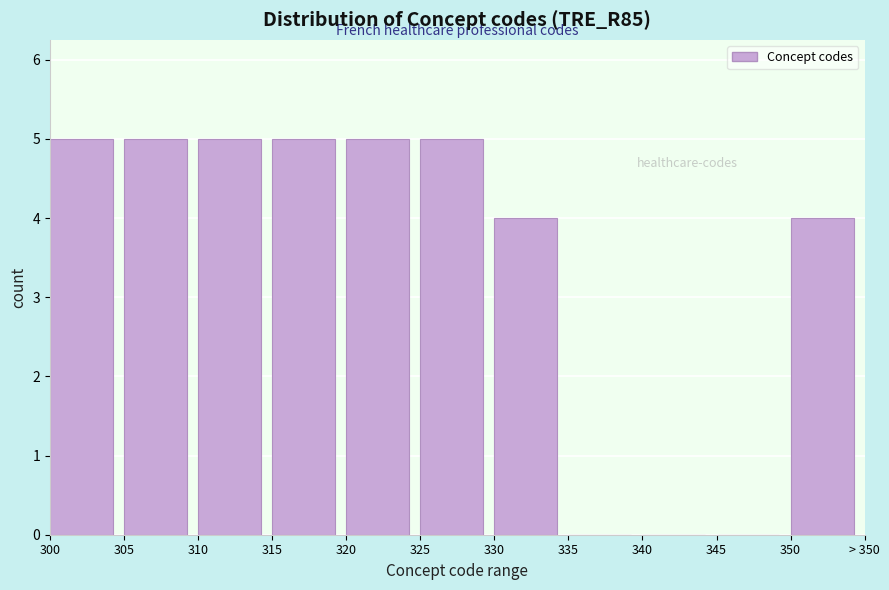

Reading left to right, list all the values displayed in this chart.

300=5	305=5	310=5	315=5	320=5	325=5	330=4	335=0	340=0	345=0	350=4